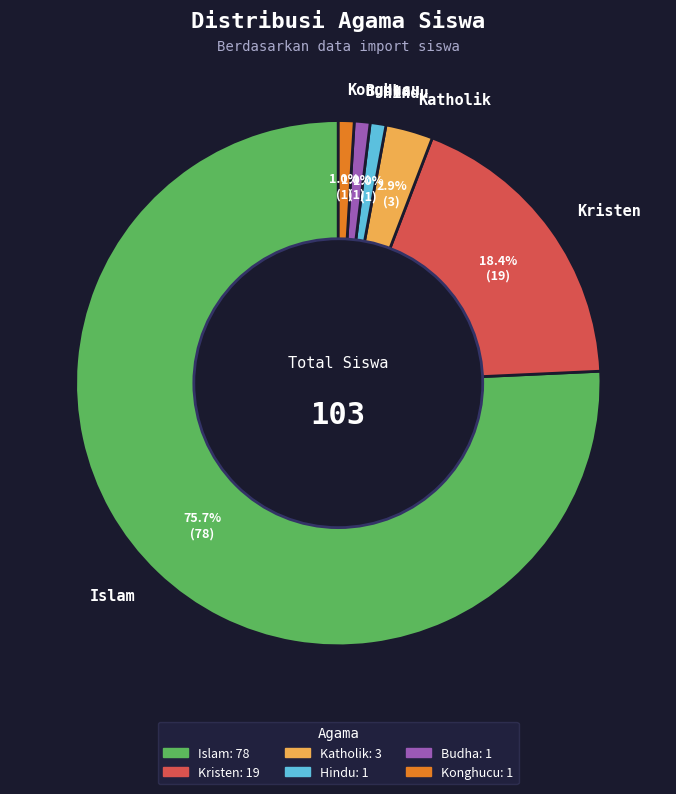

To the nearest percent, what portion does Kristen represent?

18%